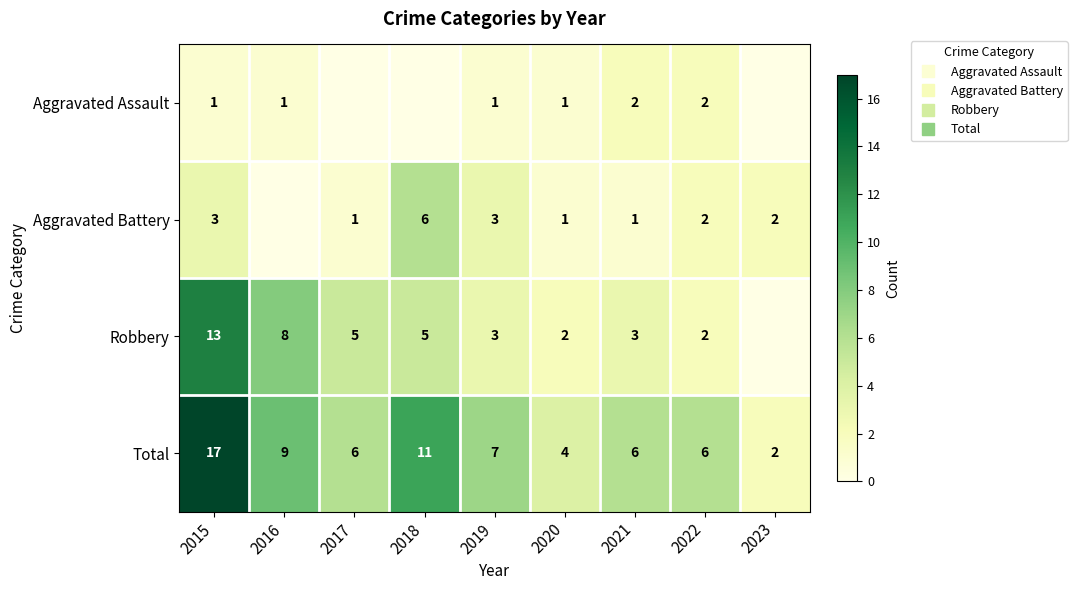

How many values in the Total series are below 6?

2